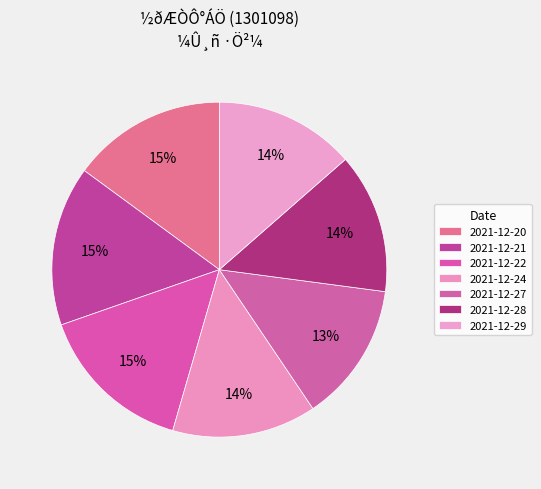

How many slices are in this pie chart?

7